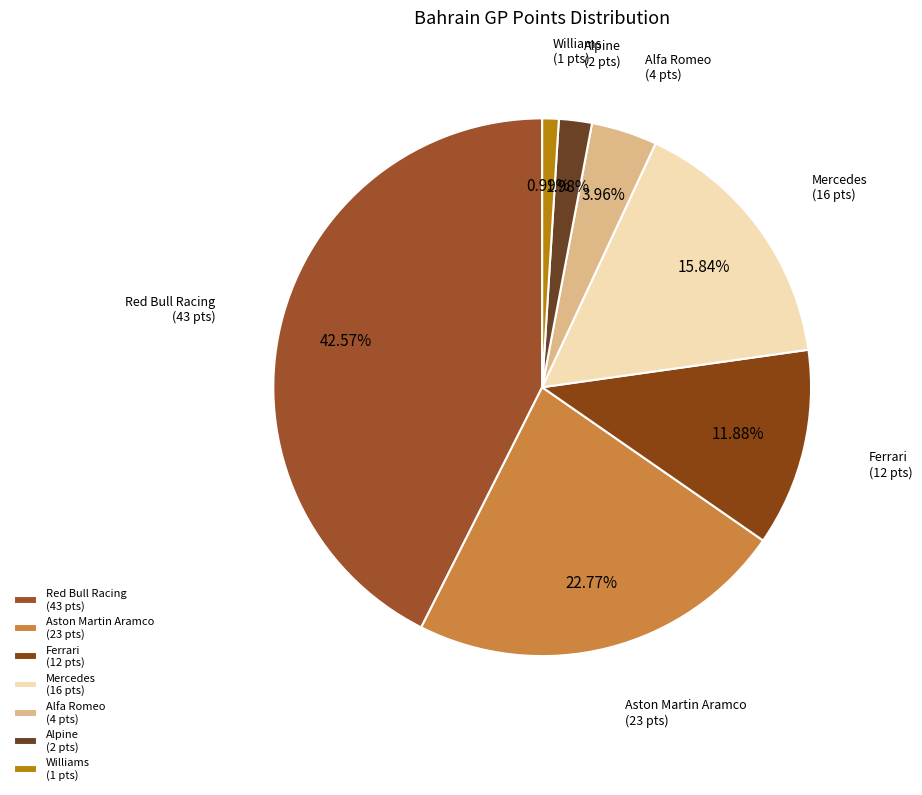

Combined, do Red Bull Racing (43 pts) and Alpine (2 pts) account for over 50%?

No